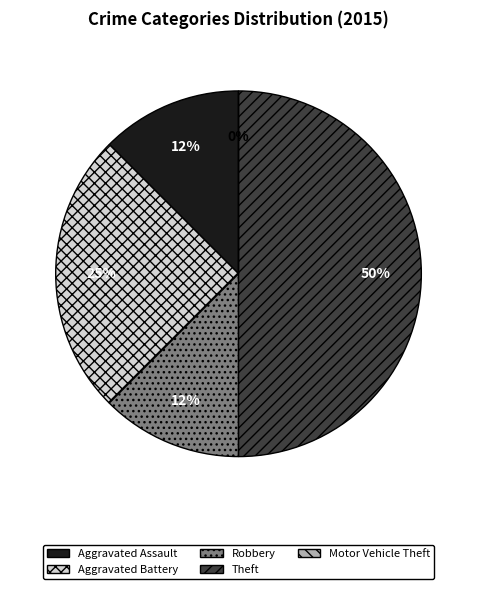

What percentage is the Aggravated Assault slice, to the nearest percent?

12%